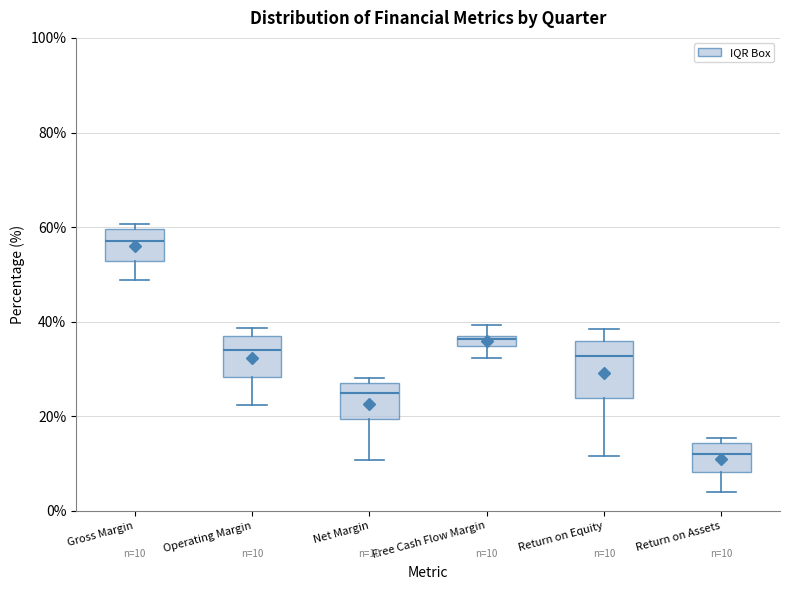

Comparing the boxes themselves (not the whiskers), which one is the tallest?

Return on Equity